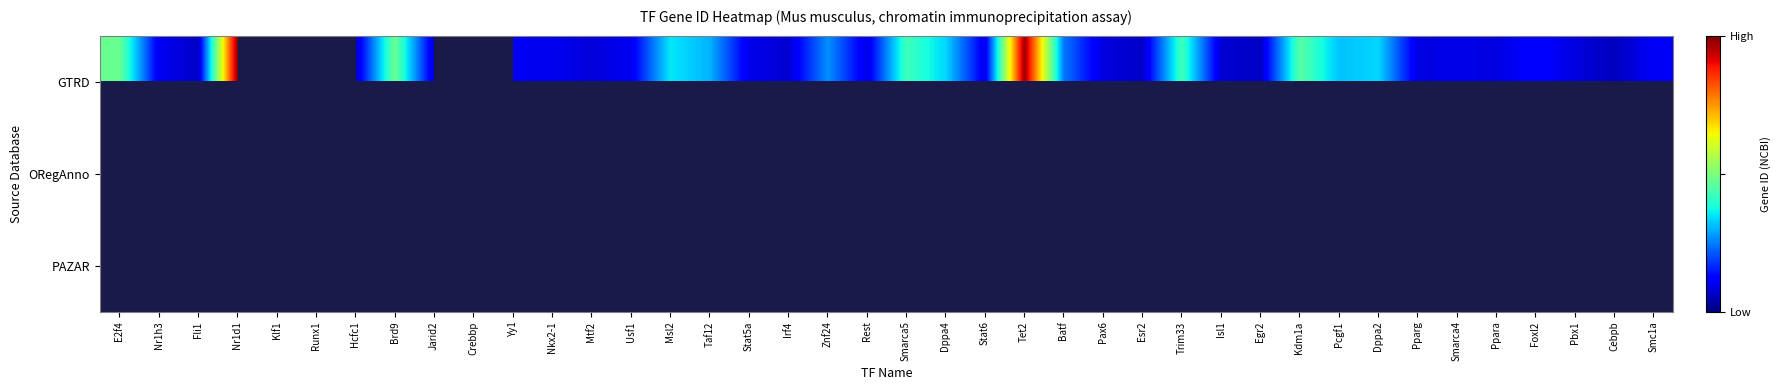

What is the sum of the GTRD values at Ppara and Fli1?

33260.0